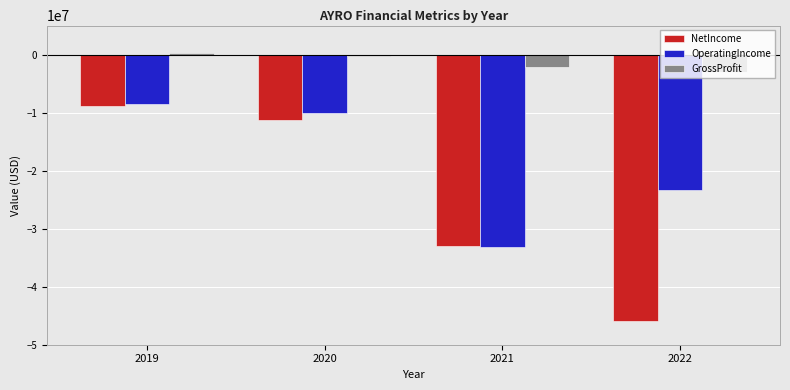

How many values in the GrossProfit series exceed -166483?

1